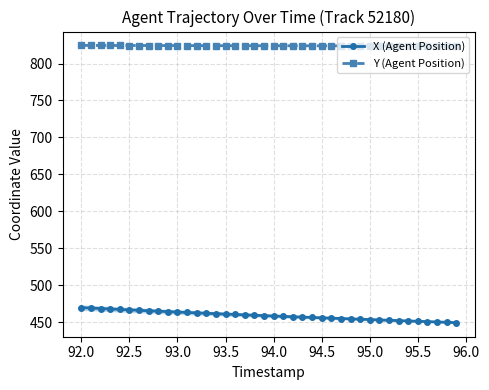

What are all the series names shown in the legend?

X (Agent Position), Y (Agent Position)